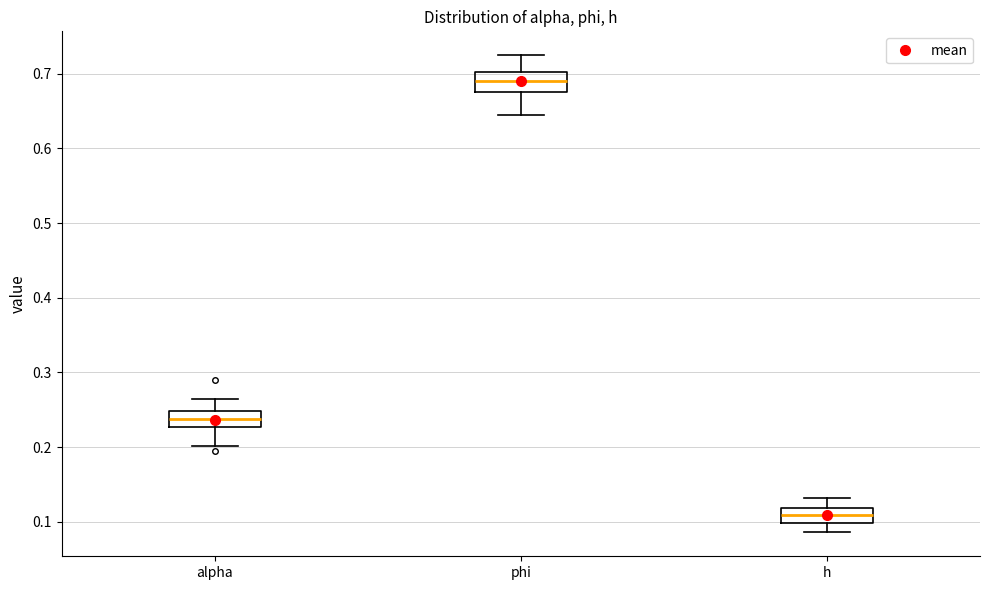

Reading left to right, transcribe this box plot: for each box, give where its median line is, the range the box spans, and where its two whiskers end, as read against the y-axis. The values are not printed on the chart, so give them approximately, as read against the axis.

alpha: median 0.24, box 0.23 to 0.25, whiskers 0.20 to 0.26
phi: median 0.69, box 0.68 to 0.70, whiskers 0.64 to 0.72
h: median 0.11, box 0.10 to 0.12, whiskers 0.09 to 0.13